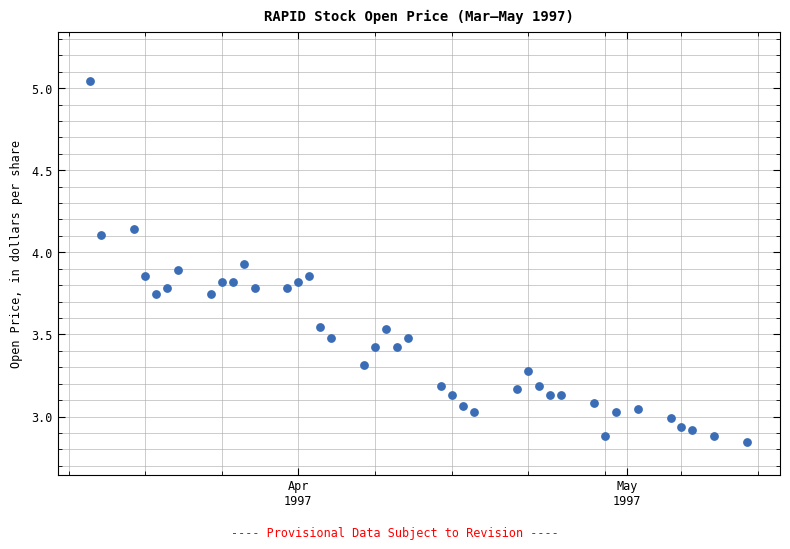

What is the range of X values (max minus min)?

60.0